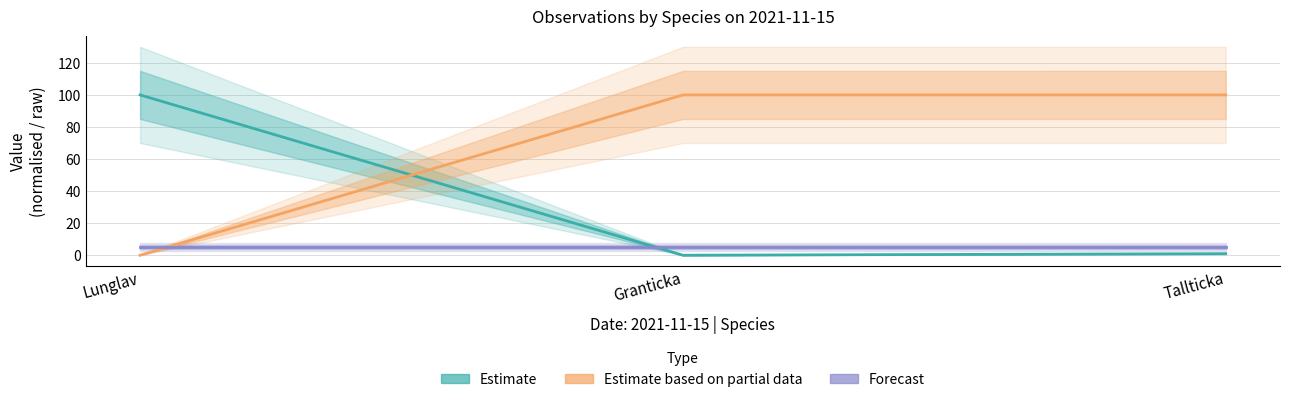

Is the value of Estimate at Lunglav greater than the value of Forecast at Tallticka?

Yes